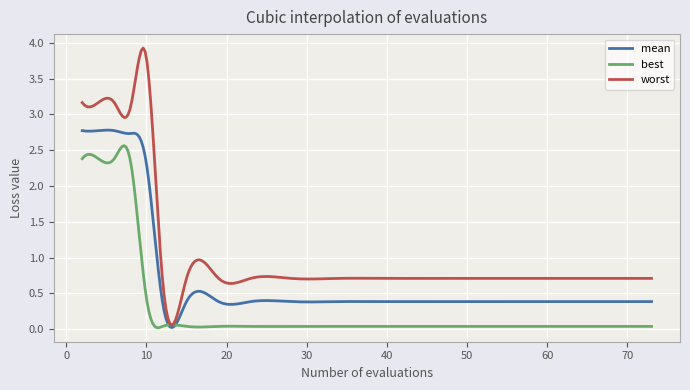

True or false: mean has more than 0 interior local peaks.

True